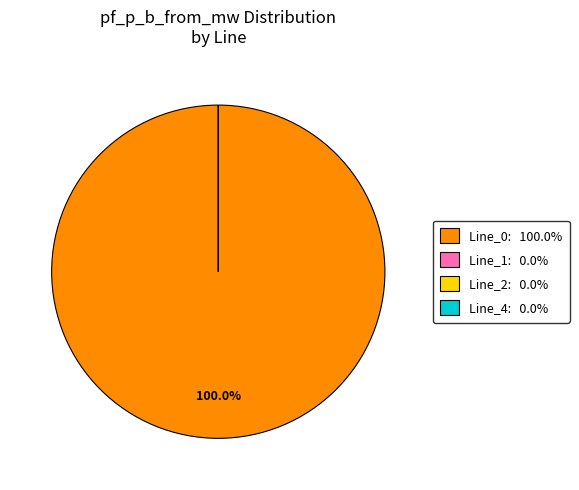

Which has a higher value, Line_4 or Line_1?

Line_1